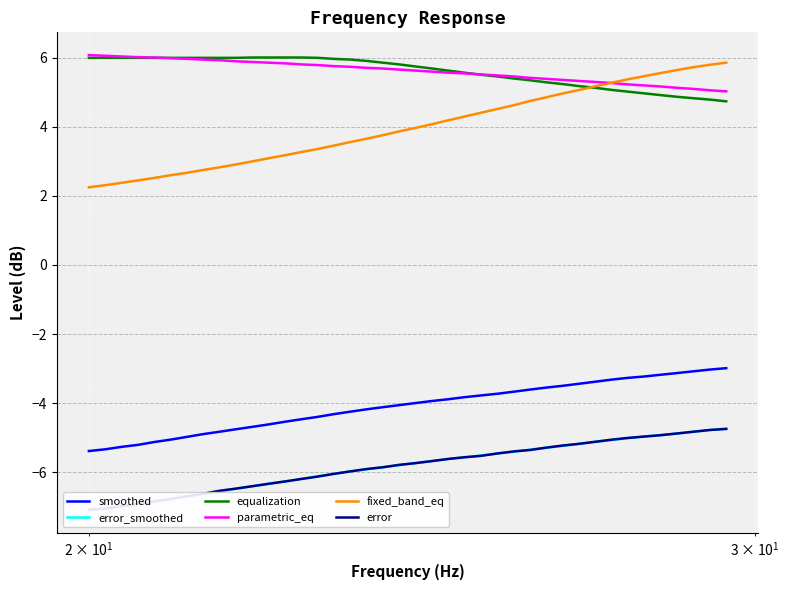

True or false: equalization and smoothed cross at least once.

False